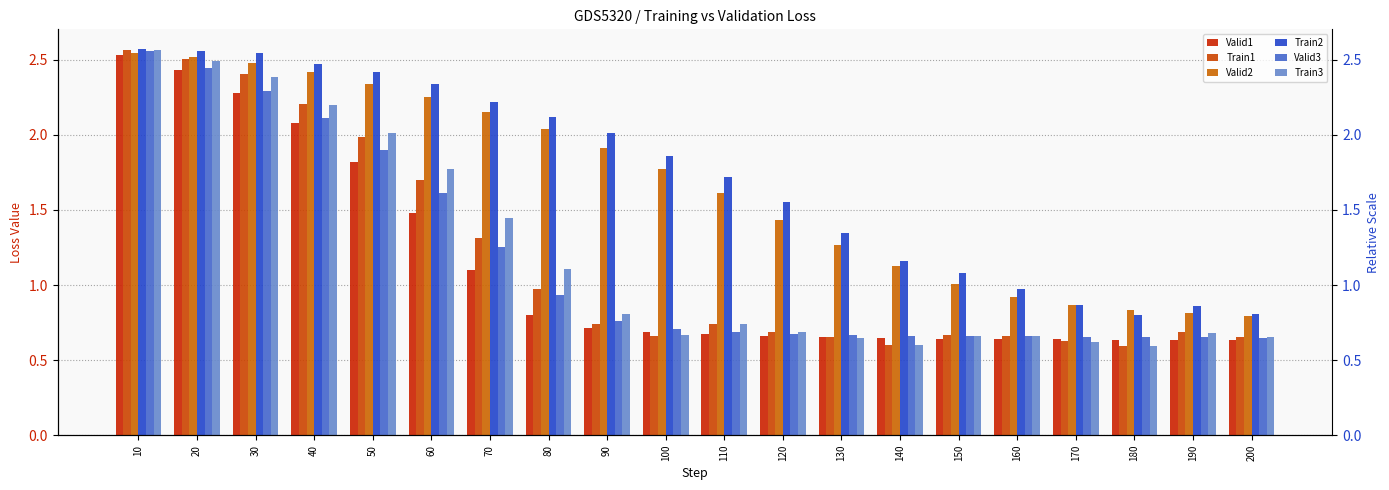

What is the approximate value of Train2 at 180?

0.8